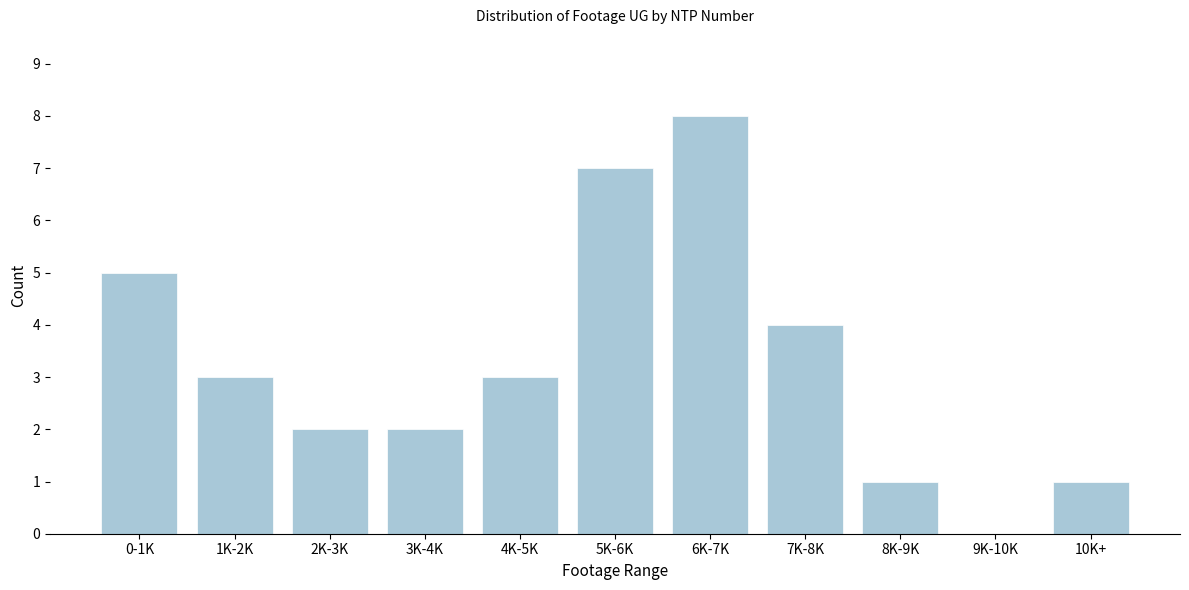

Reading right to left, extract all data points from this chart.

10K+=1	9K-10K=0	8K-9K=1	7K-8K=4	6K-7K=8	5K-6K=7	4K-5K=3	3K-4K=2	2K-3K=2	1K-2K=3	0-1K=5